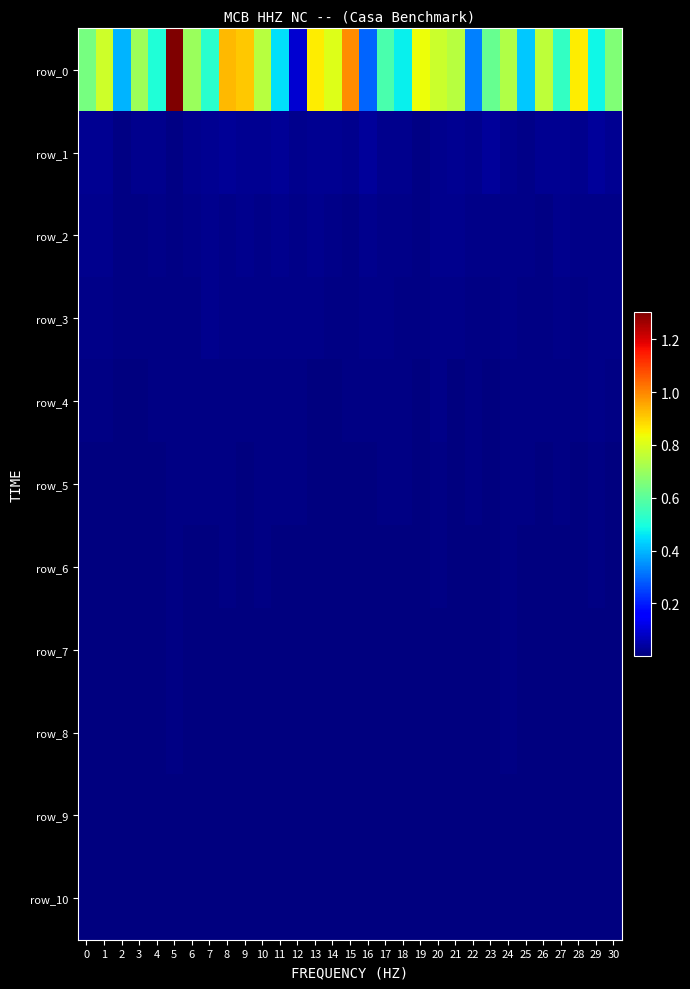

How many data points in row_1 are above 21710569?

16